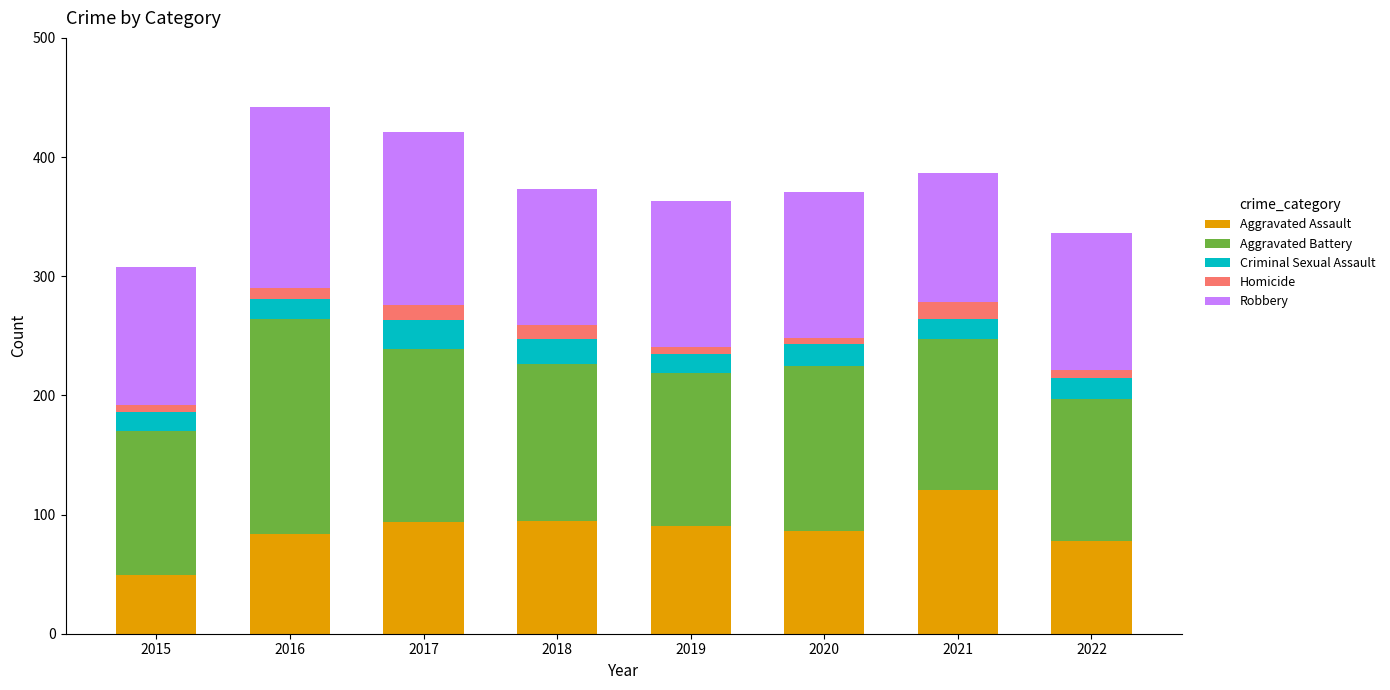

What is the total value across all series at 2021?

387